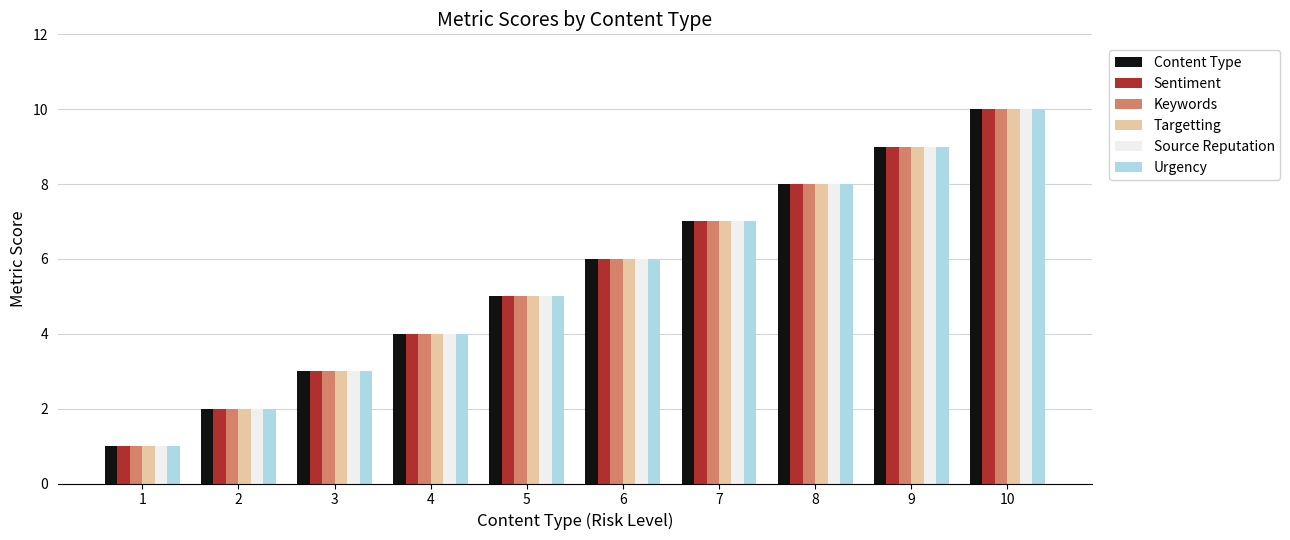

Is it true that Keywords equals 15 at 9?

False